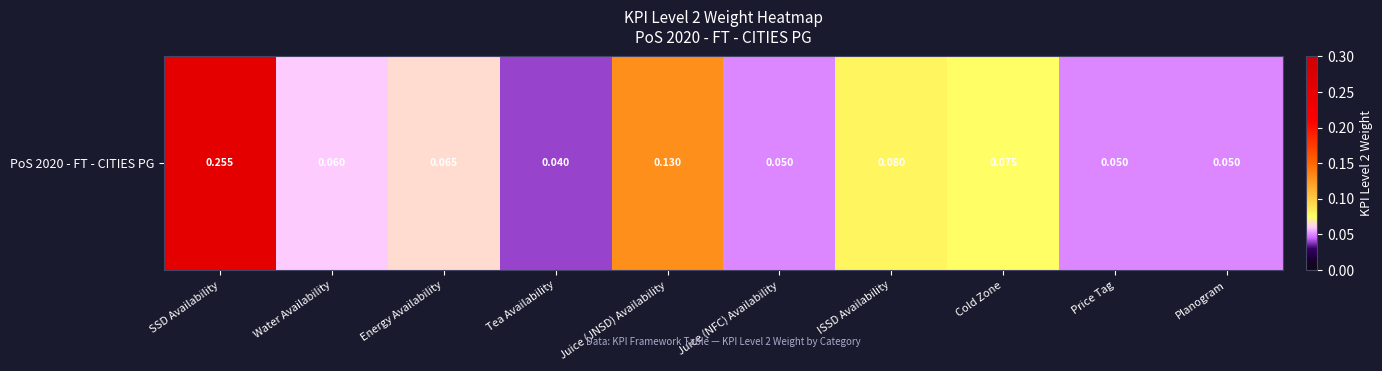

List the labels in order of value, smallest first.

Tea Availability, Juice (NFC) Availability, Price Tag, Planogram, Water Availability, Energy Availability, Cold Zone, ISSD Availability, Juice (JNSD) Availability, SSD Availability